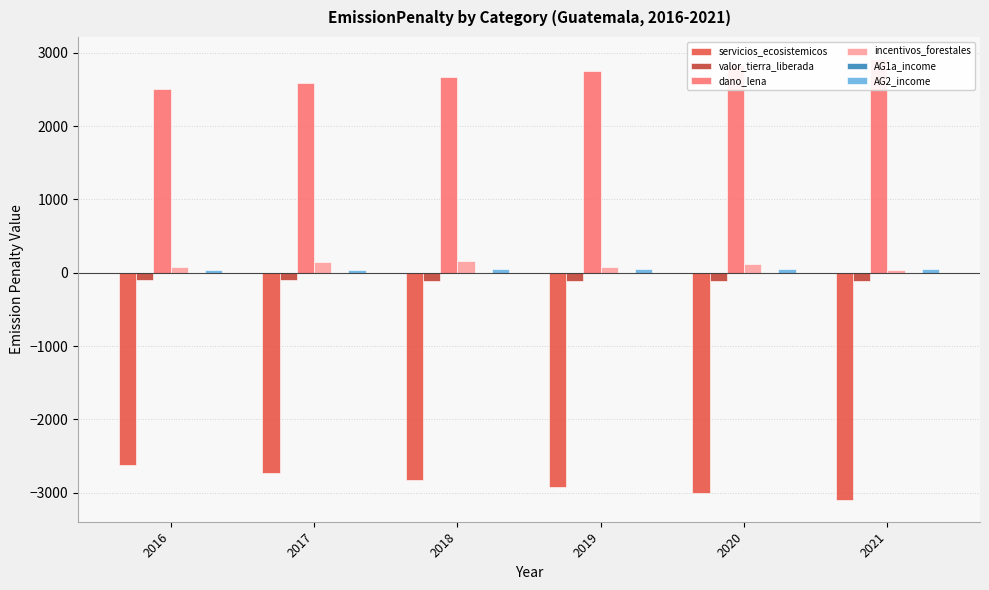

Which label corresponds to the largest value in the chart?

2021